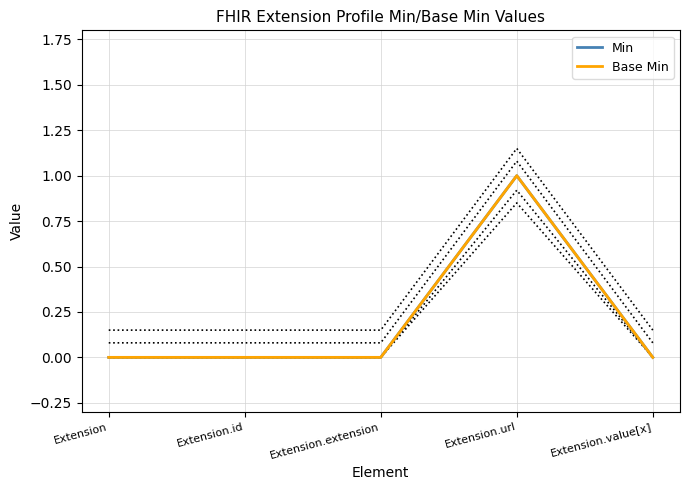

At how many categories does at least one series exceed 0?

1